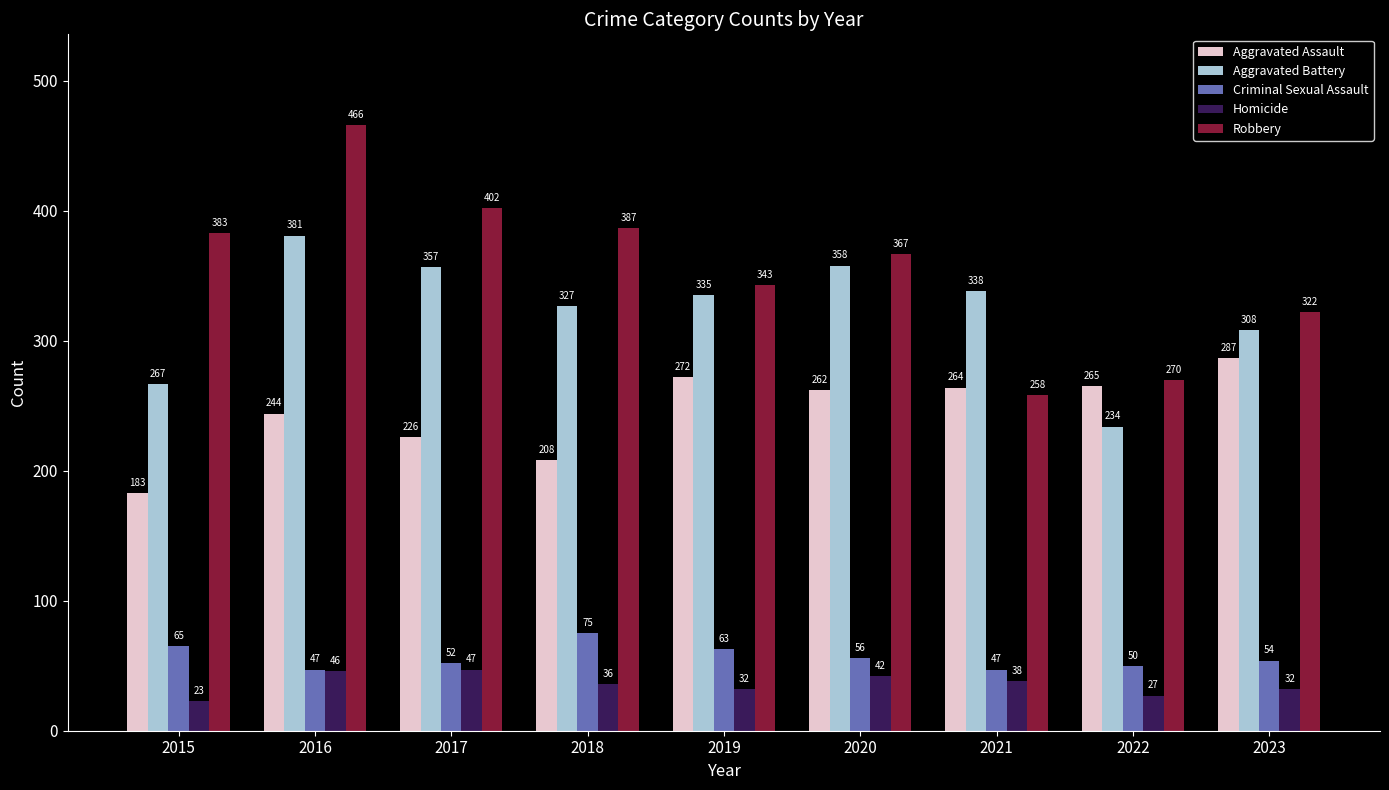

At 2015, list the series in order from largest to smallest.

Robbery, Aggravated Battery, Aggravated Assault, Criminal Sexual Assault, Homicide